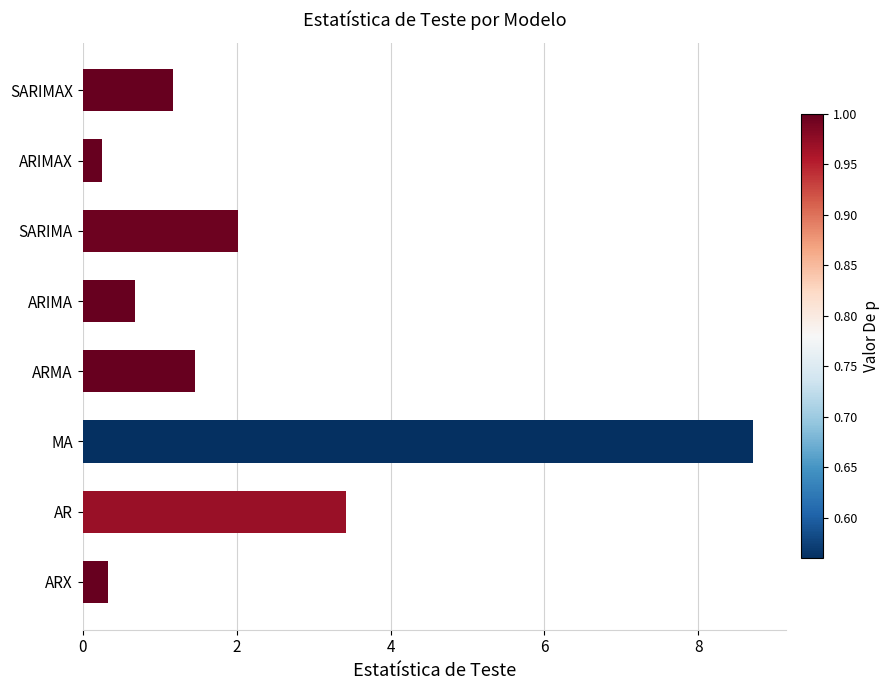

Where is the data nearest to the value 4?

AR